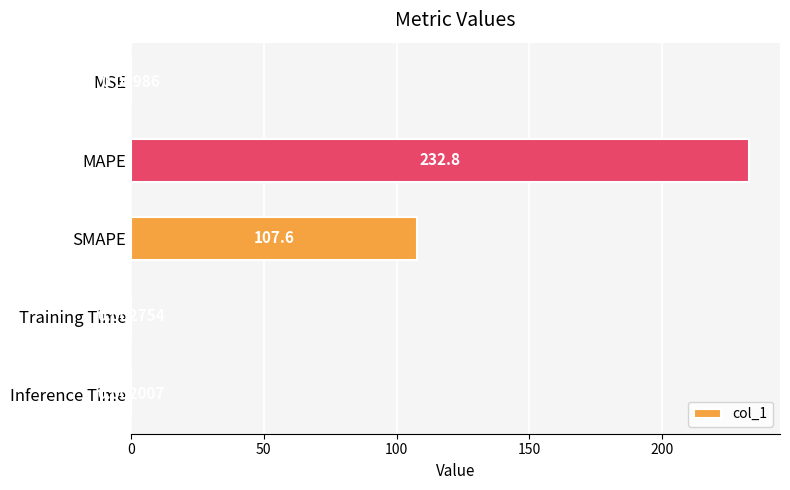

Does the chart contain stacked bars?

No